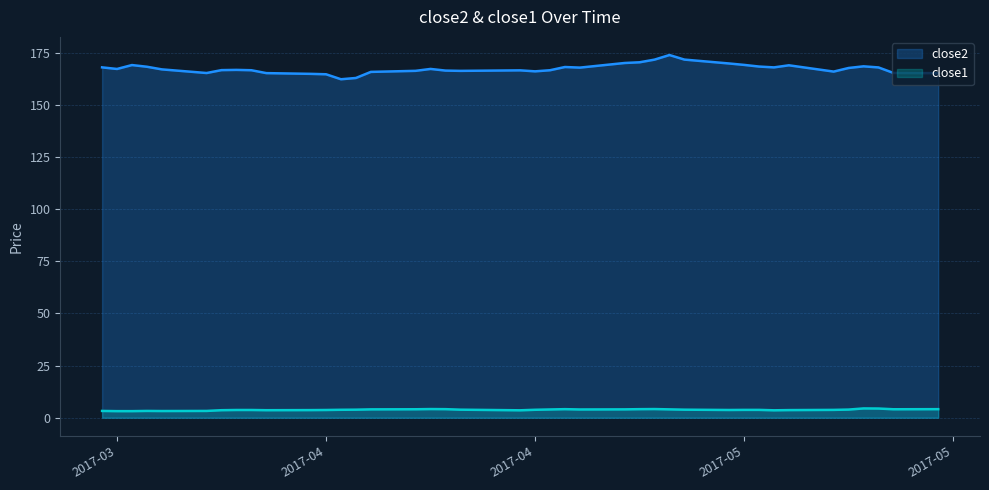

What is the value of the close1 point at the 19th from the left?

3.9